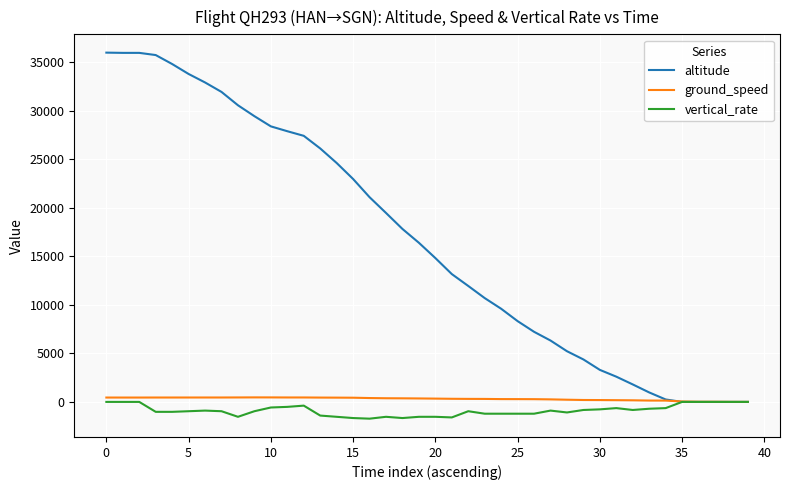

What is the minimum value shown in the chart?

-1728